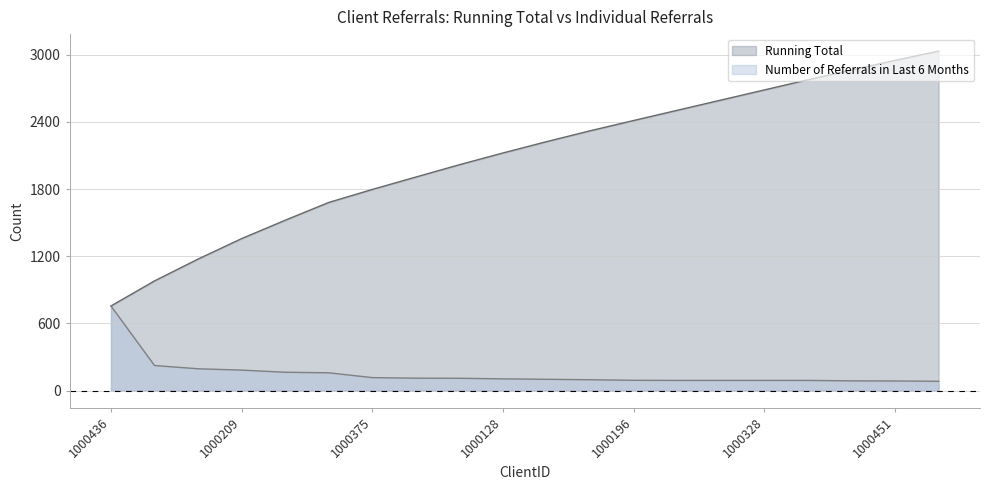

At which category is the sum across all series the highest?

1000058